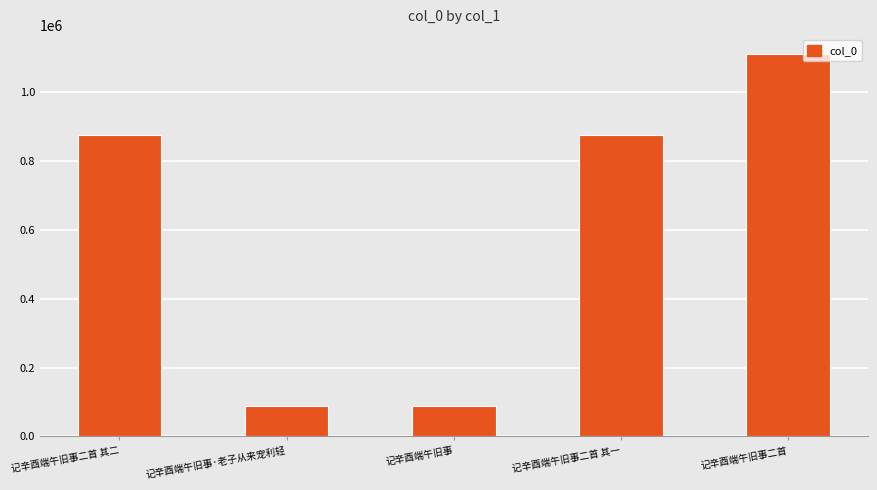

The value at 记辛酉端午旧事·老子从来宠利轻 is 88359. True or false?

True